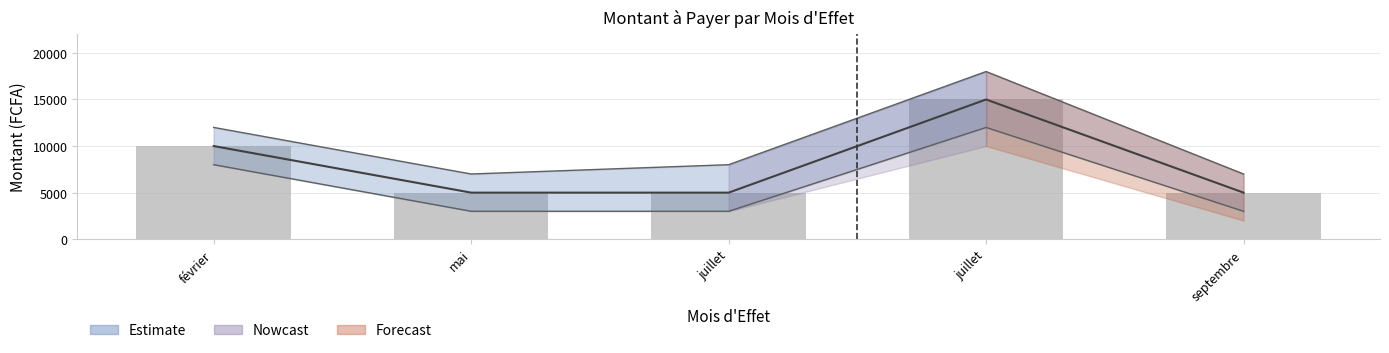

At which label is the value closest to 10000?

février